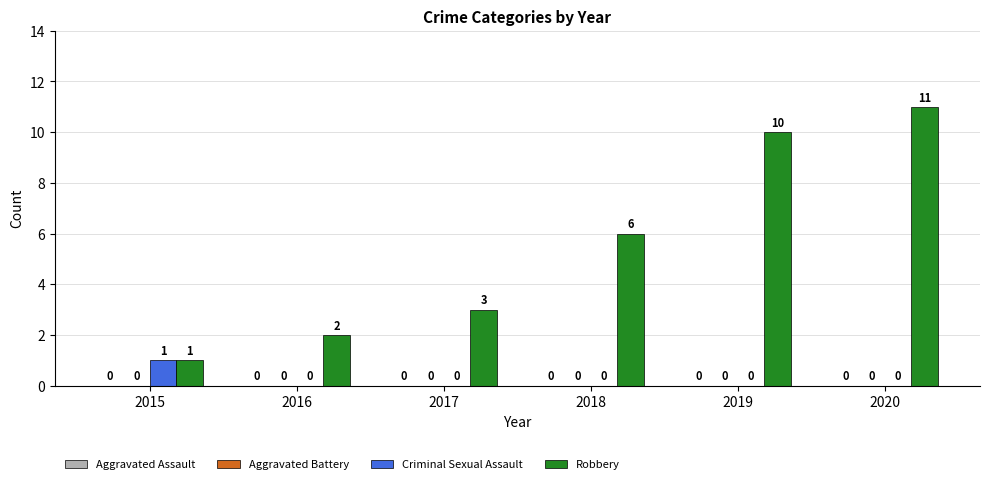

Which series has the largest total across all categories?

Robbery